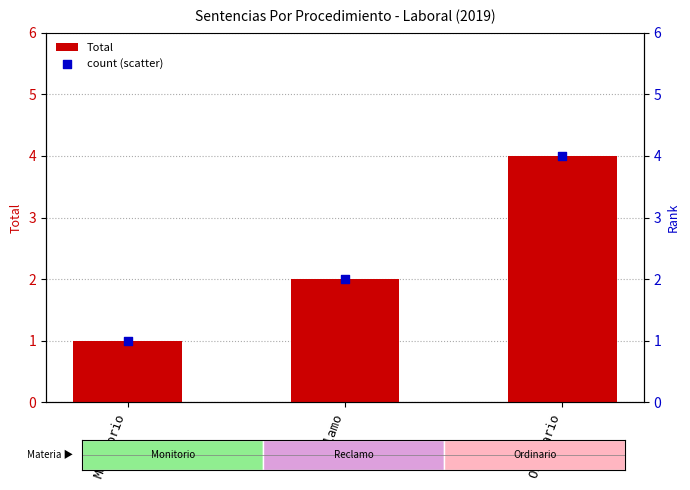

Which series has the largest total across all categories?

Total